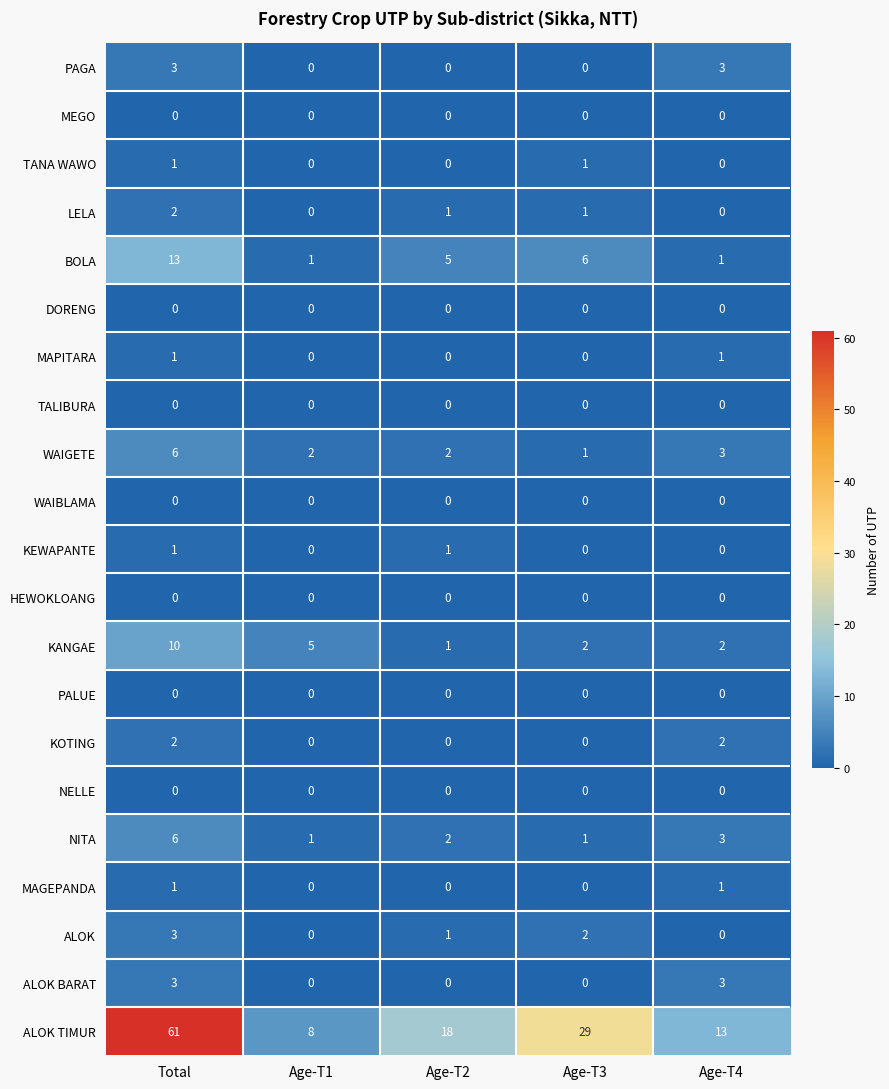

Which series has the largest range (max minus min)?

ALOK TIMUR